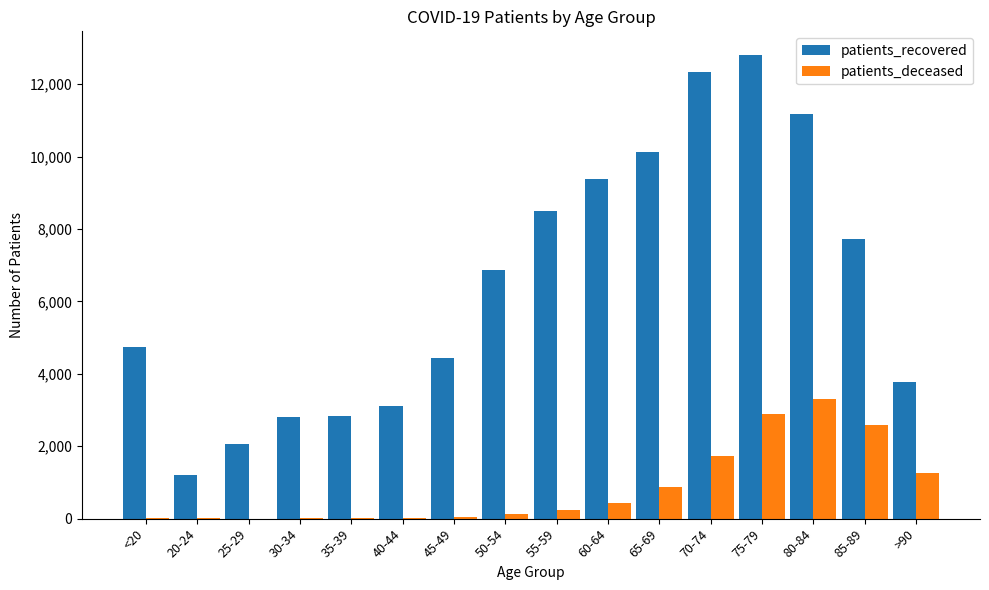

Which series has the largest total across all categories?

patients_recovered